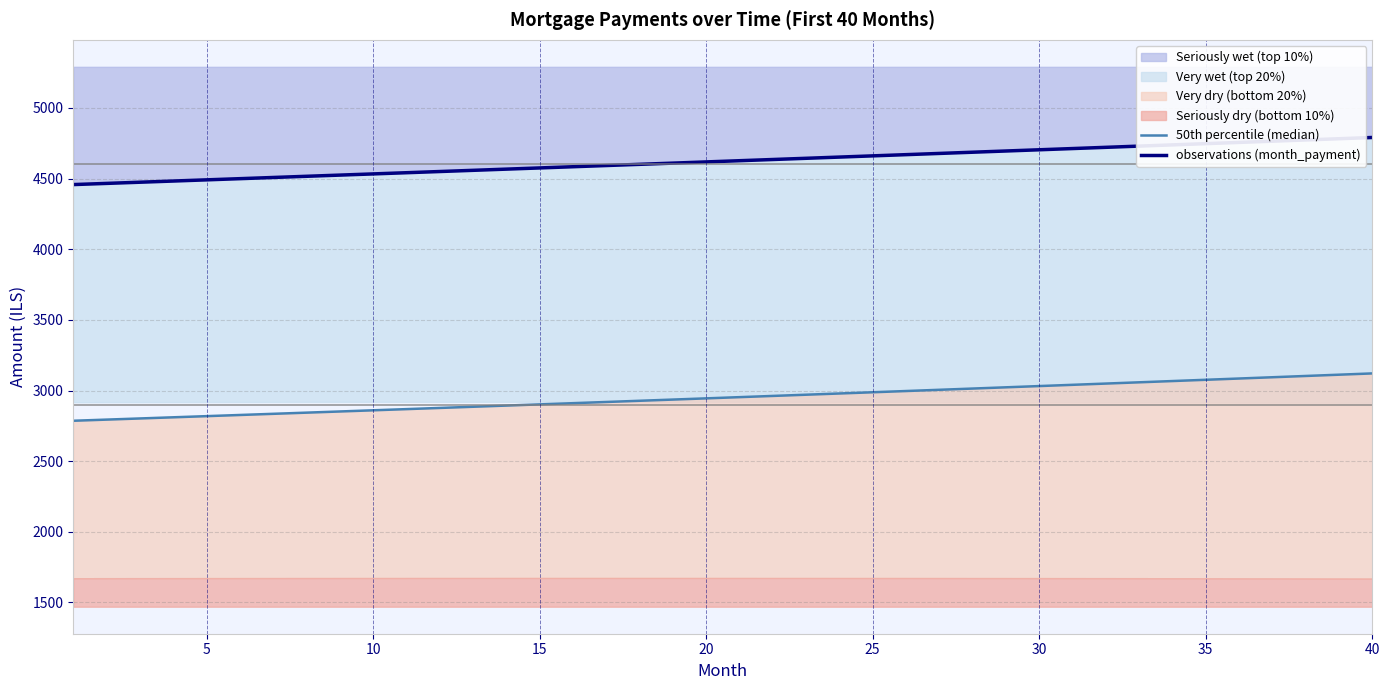

Which series has the largest range (max minus min)?

50th percentile (median)